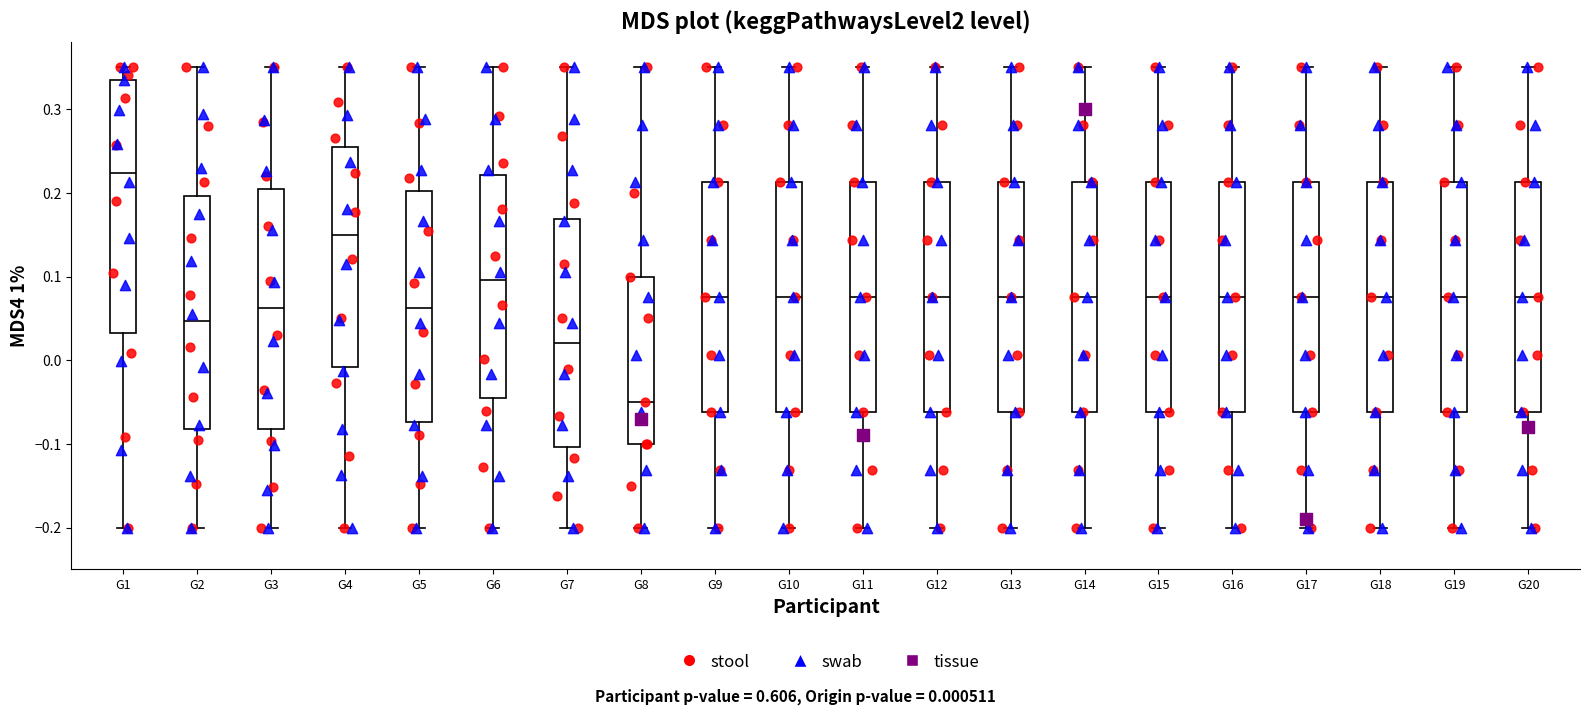

Reading left to right, read every box against the y-axis: the position of its median line, the range the box covers, and the ends of its whiskers. The values are not printed on the chart, so give them approximately, as read against the axis.

G1: median 0.22, box 0.03 to 0.33, whiskers -0.20 to 0.35
G2: median 0.05, box -0.08 to 0.20, whiskers -0.20 to 0.35
G3: median 0.06, box -0.08 to 0.21, whiskers -0.20 to 0.35
G4: median 0.15, box -0.01 to 0.25, whiskers -0.20 to 0.35
G5: median 0.06, box -0.07 to 0.20, whiskers -0.20 to 0.35
G6: median 0.10, box -0.05 to 0.22, whiskers -0.20 to 0.35
G7: median 0.02, box -0.10 to 0.17, whiskers -0.20 to 0.35
G8: median -0.05, box -0.10 to 0.10, whiskers -0.20 to 0.35
G9: median 0.08, box -0.06 to 0.21, whiskers -0.20 to 0.35
G10: median 0.08, box -0.06 to 0.21, whiskers -0.20 to 0.35
G11: median 0.08, box -0.06 to 0.21, whiskers -0.20 to 0.35
G12: median 0.08, box -0.06 to 0.21, whiskers -0.20 to 0.35
G13: median 0.08, box -0.06 to 0.21, whiskers -0.20 to 0.35
G14: median 0.08, box -0.06 to 0.21, whiskers -0.20 to 0.35
G15: median 0.08, box -0.06 to 0.21, whiskers -0.20 to 0.35
G16: median 0.08, box -0.06 to 0.21, whiskers -0.20 to 0.35
G17: median 0.08, box -0.06 to 0.21, whiskers -0.20 to 0.35
G18: median 0.08, box -0.06 to 0.21, whiskers -0.20 to 0.35
G19: median 0.08, box -0.06 to 0.21, whiskers -0.20 to 0.35
G20: median 0.08, box -0.06 to 0.21, whiskers -0.20 to 0.35